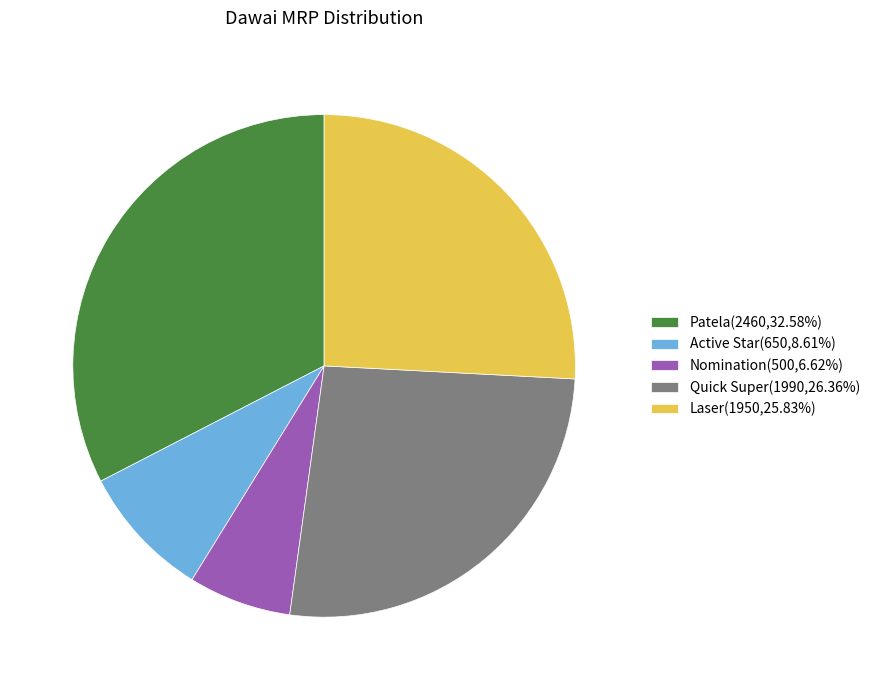

What is the ratio of the value at Active Star(650,8.61%) to the value at Quick Super(1990,26.36%)?

0.3